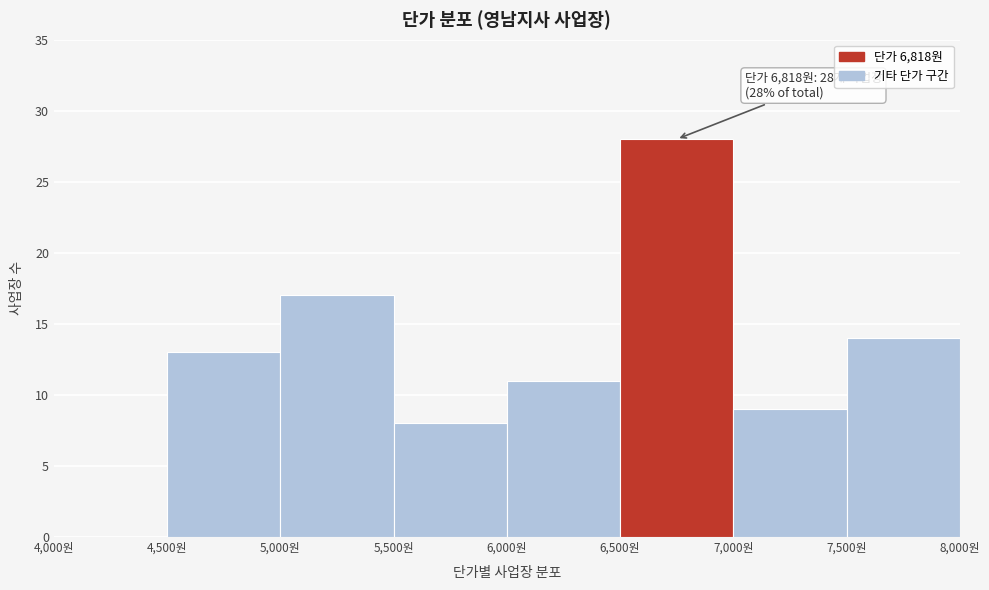

Which range on the x-axis has the tallest bar?

6500 to 7000